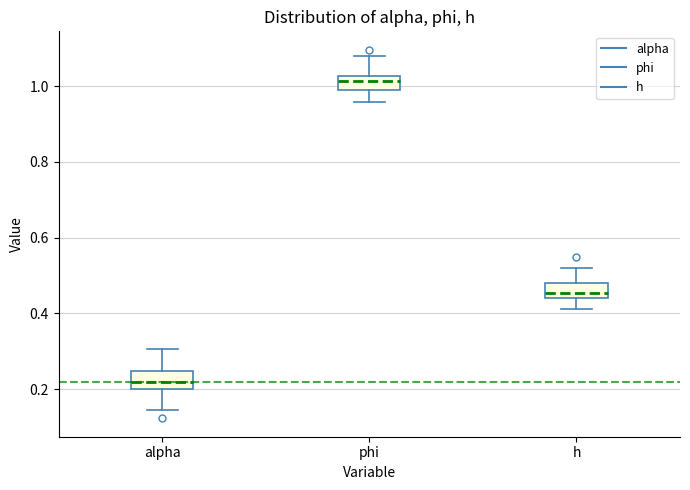

Which box's median line is the highest?

phi